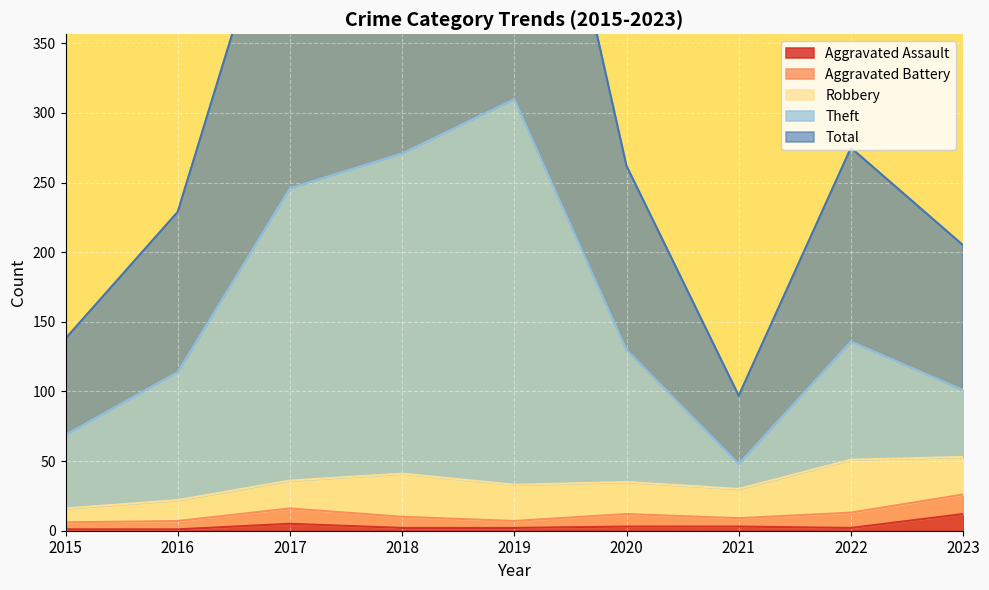

Which category has the highest value across all series?

2019